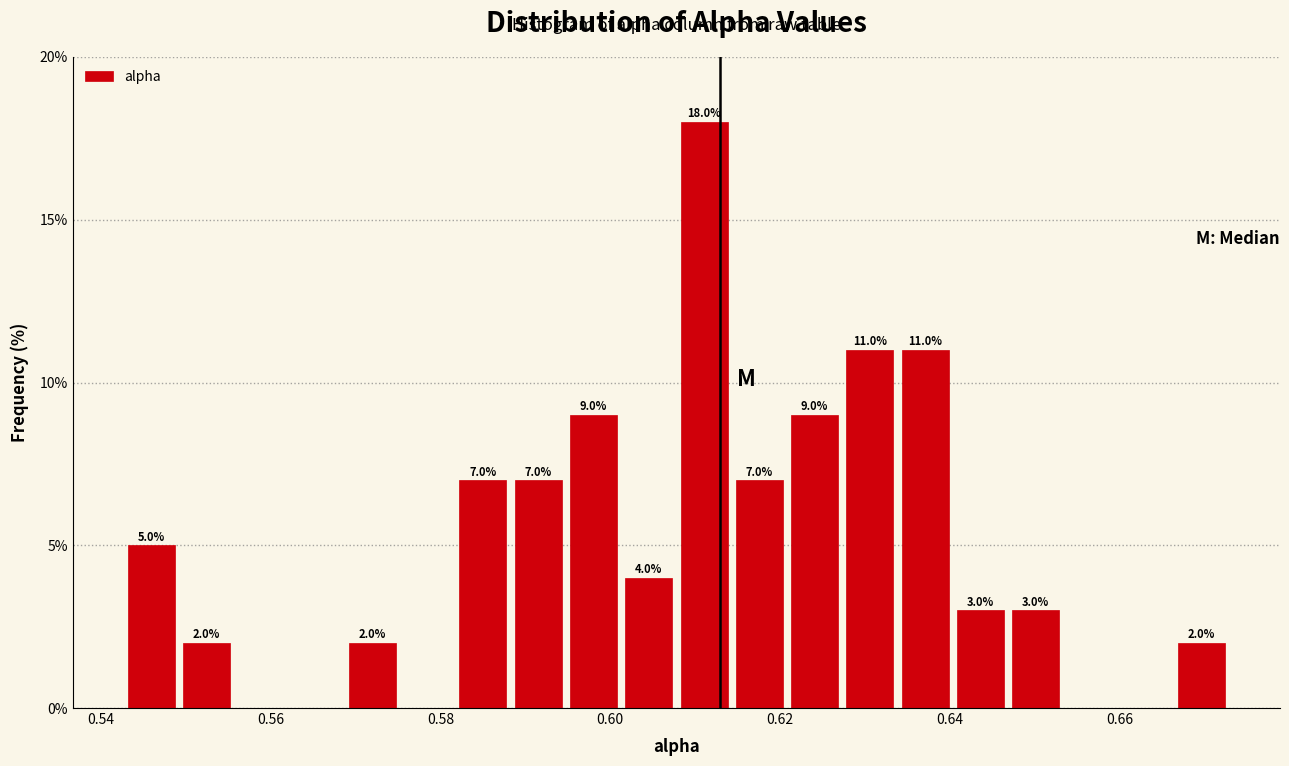

Around what value on the x-axis is the tallest bar? Give the approximate position of its centre, as read against the axis.

0.612